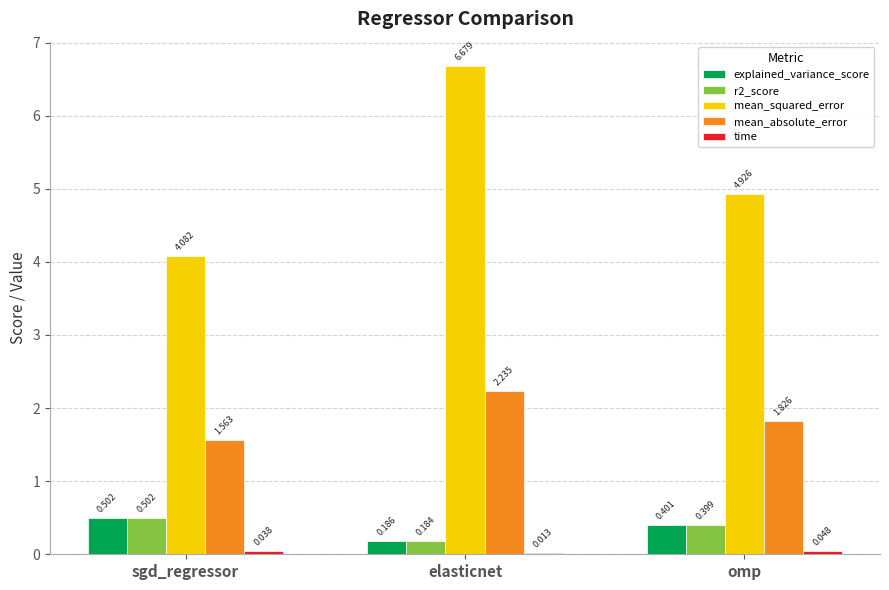

Which series has the largest total across all categories?

mean_squared_error